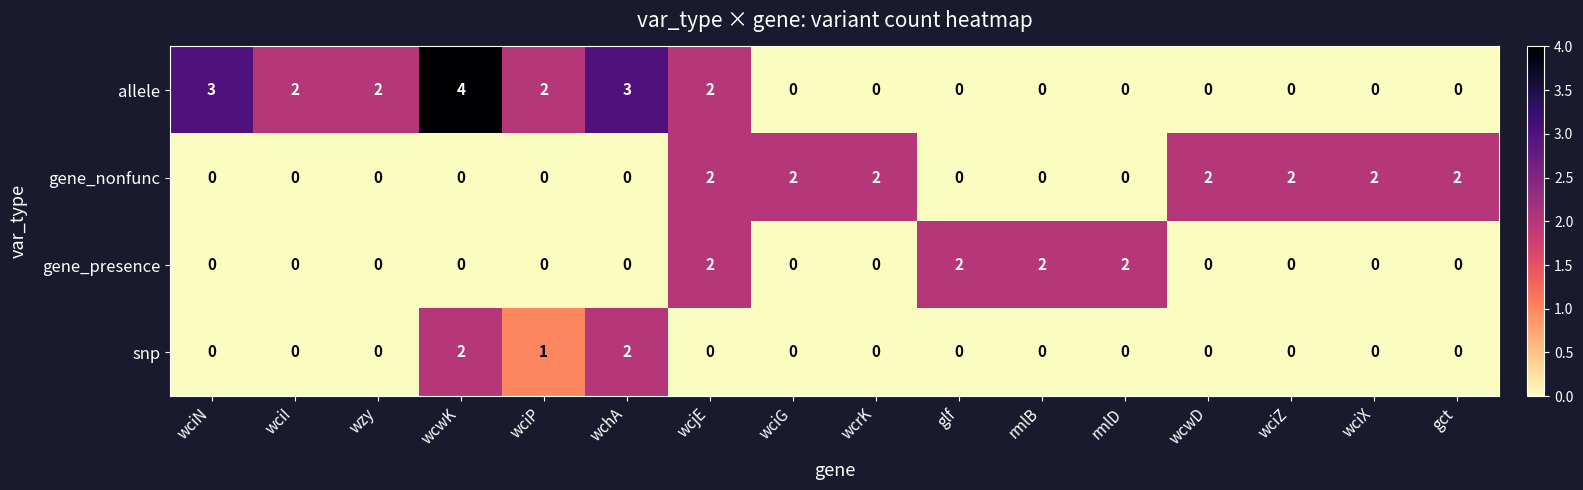

Between gct and wciI, which is larger?

wciI